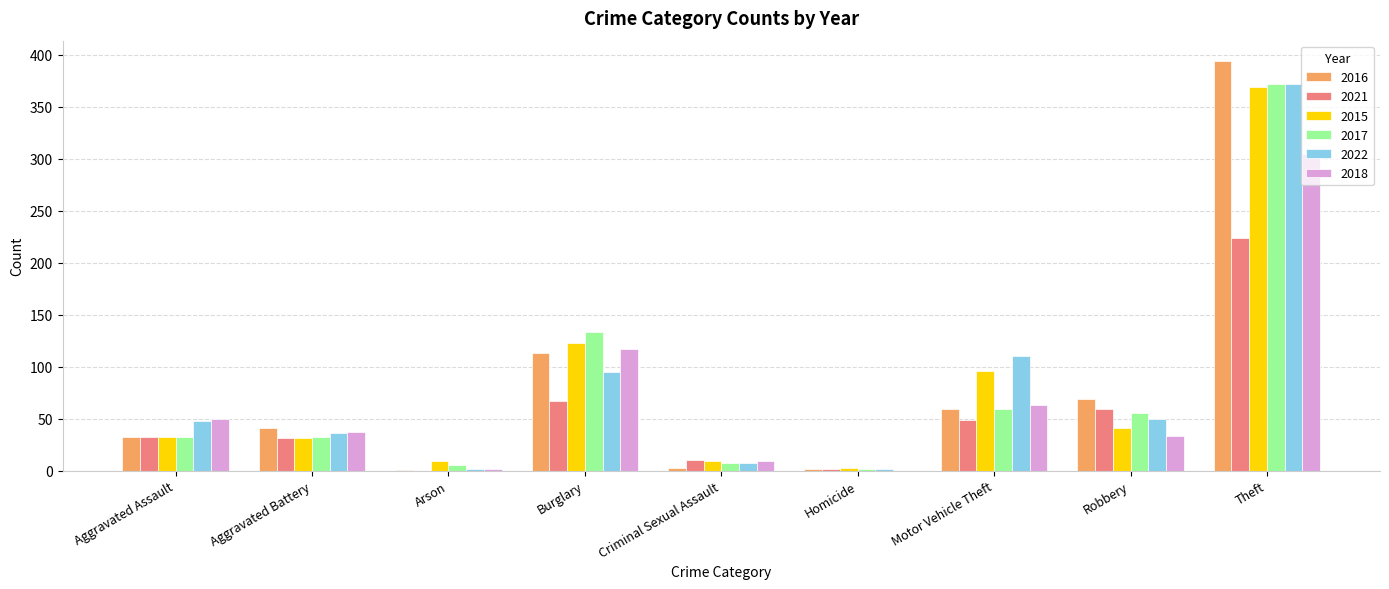

At which category is the sum across all series the highest?

Theft